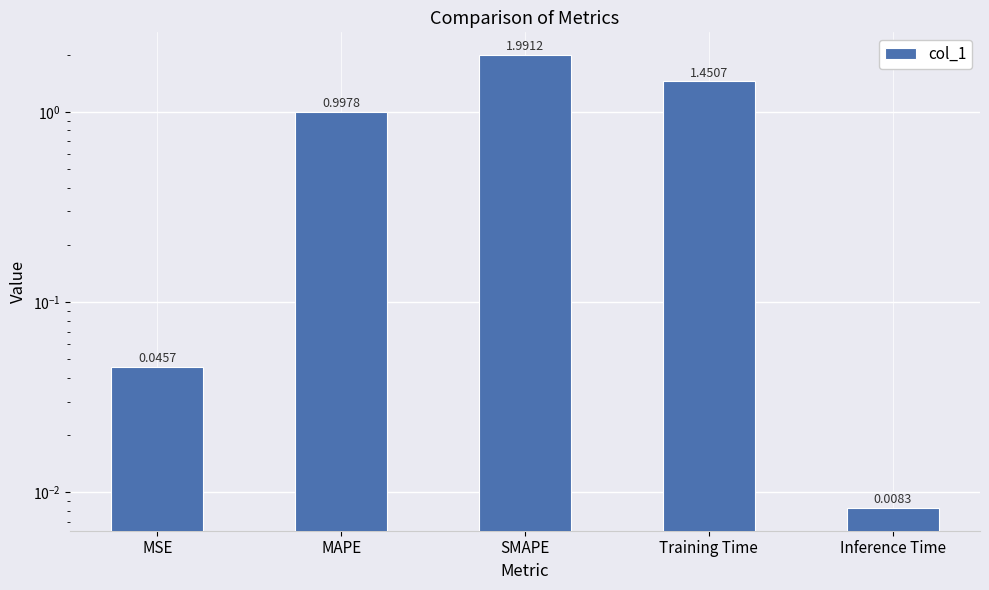

Rank the categories by value from highest to lowest.

SMAPE, Training Time, MAPE, MSE, Inference Time